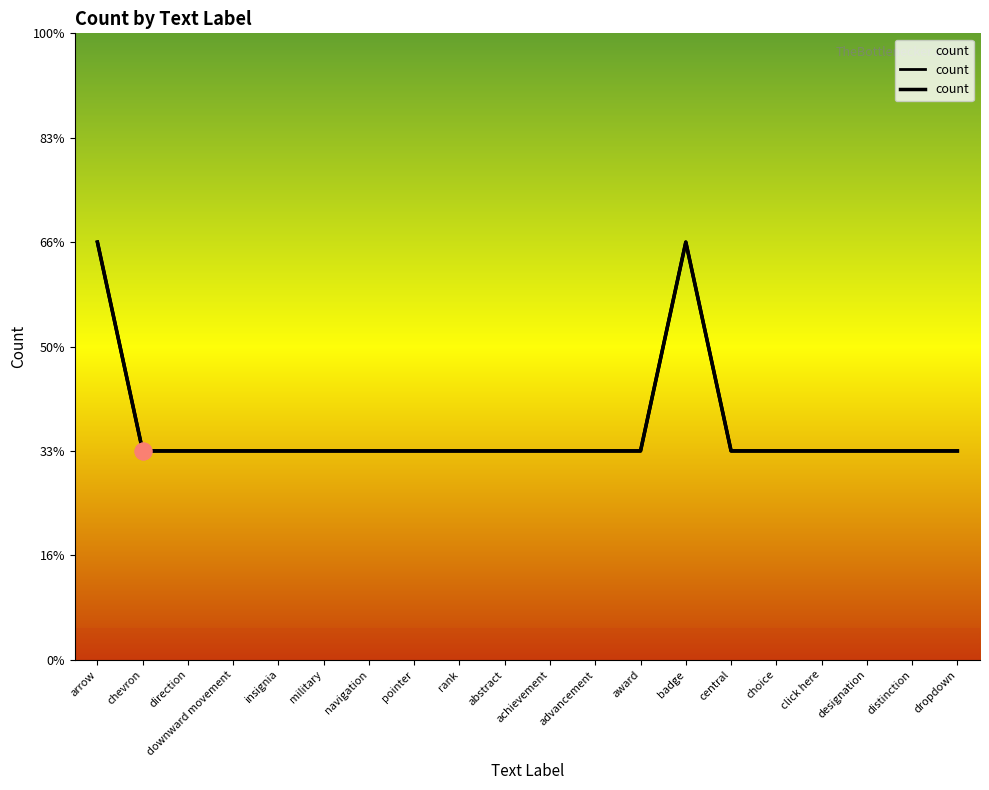

True or false: the data shows 1 at achievement.

False